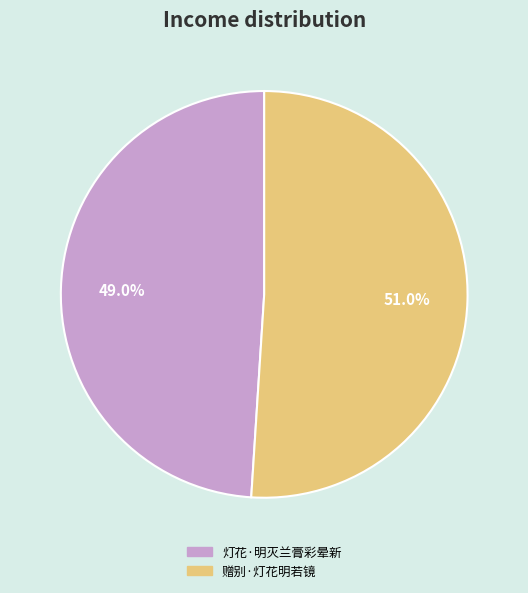

Which slice represents more than half of the pie?

赠别·灯花明若镜